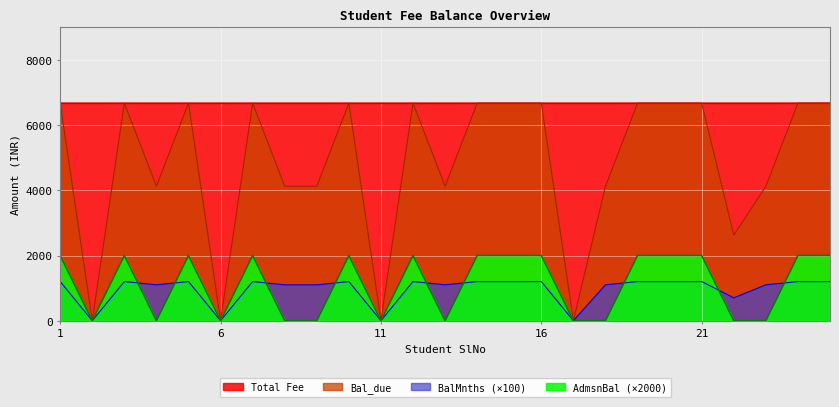

Does the chart display data point markers on the line(s)?

No